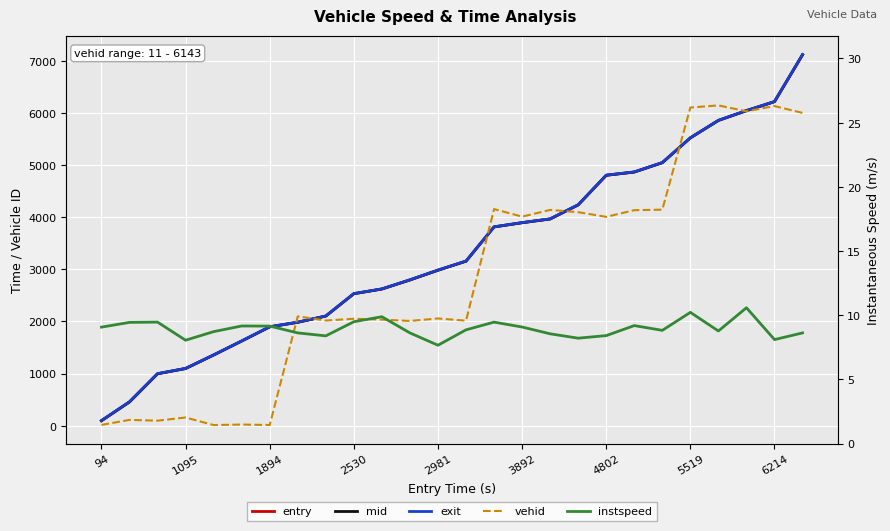

Rank the series at 1894 from lowest to highest value.

instspeed, vehid, entry, mid, exit